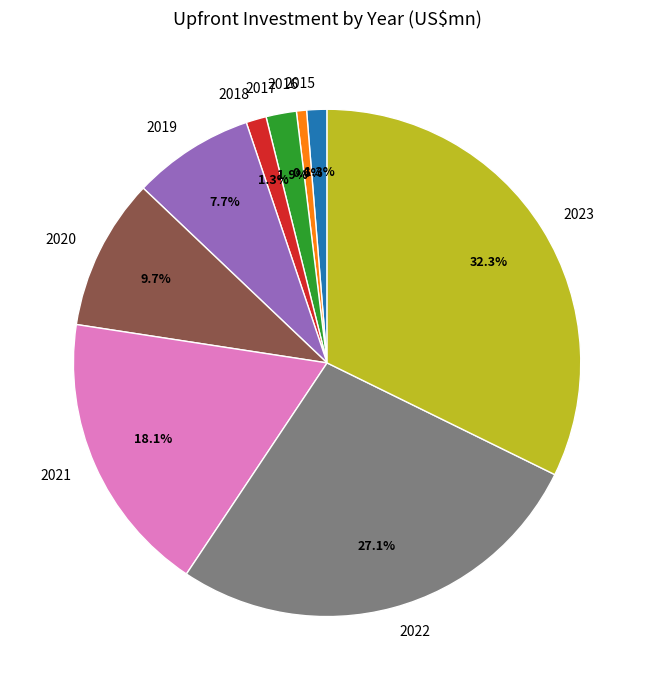

How many slices are in this pie chart?

9